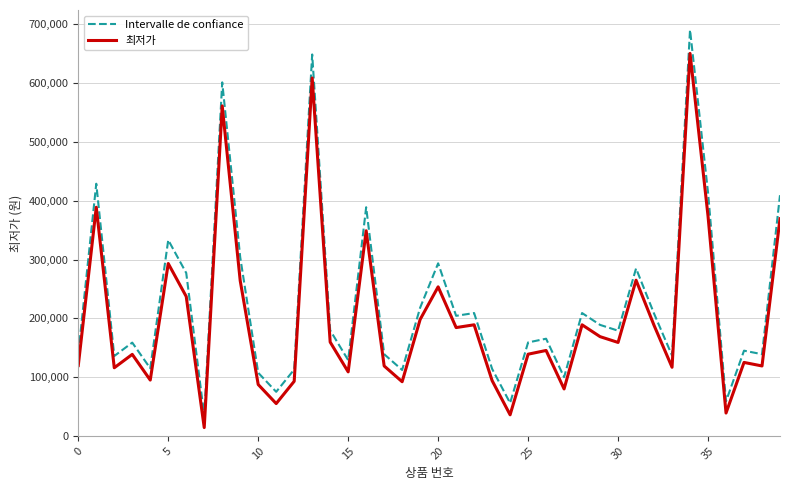

True or false: Intervalle de confiance and 최저가 cross at least once.

False